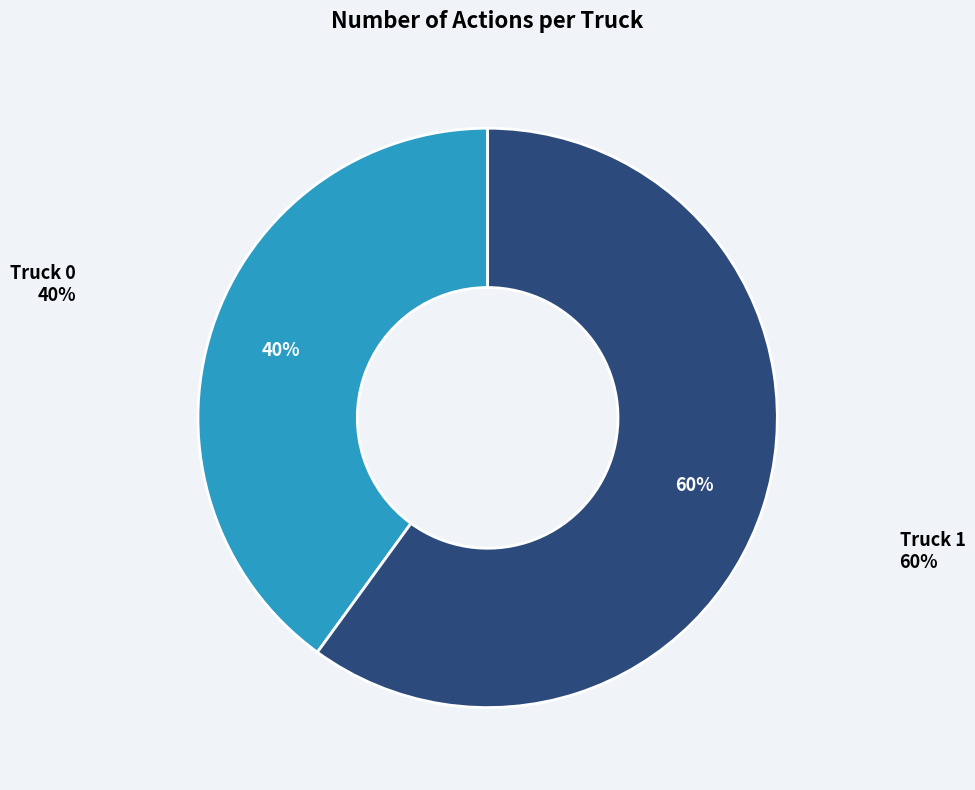

The Truck 0 slice represents 30% of the pie. True or false?

False